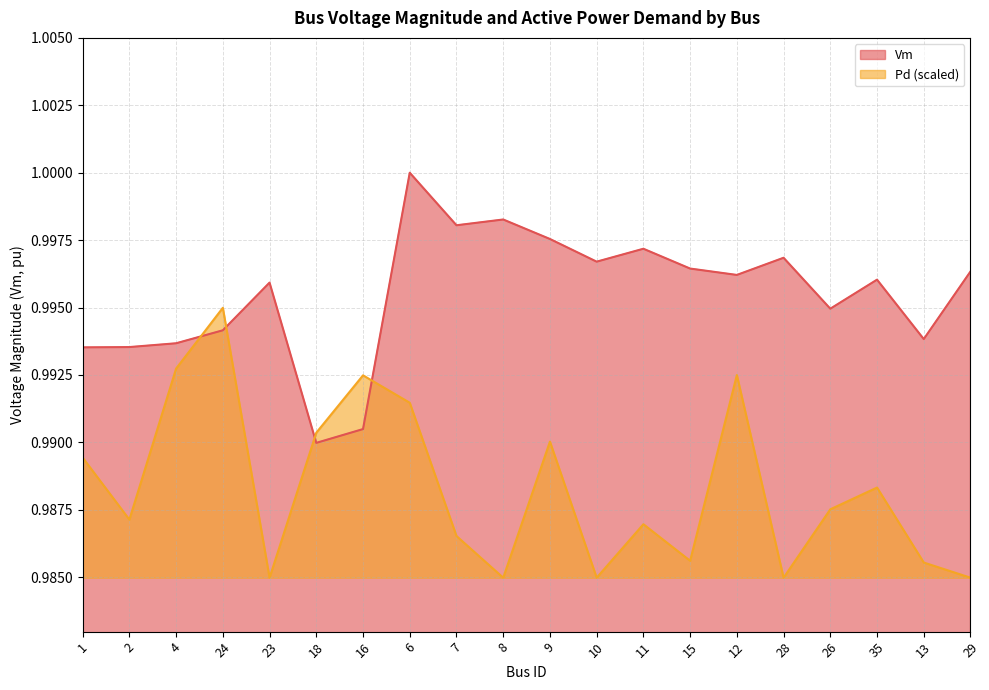

Which series has the widest spread of values?

Vm